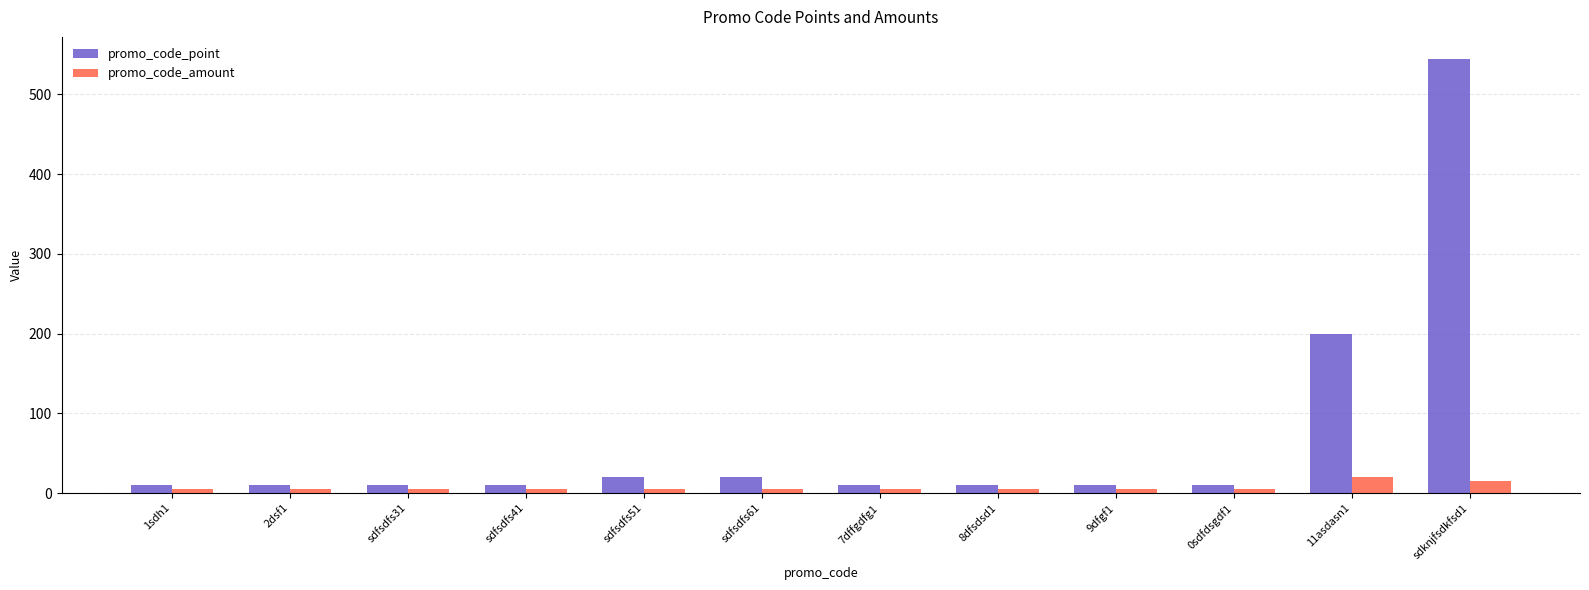

Which series has the largest total across all categories?

promo_code_point